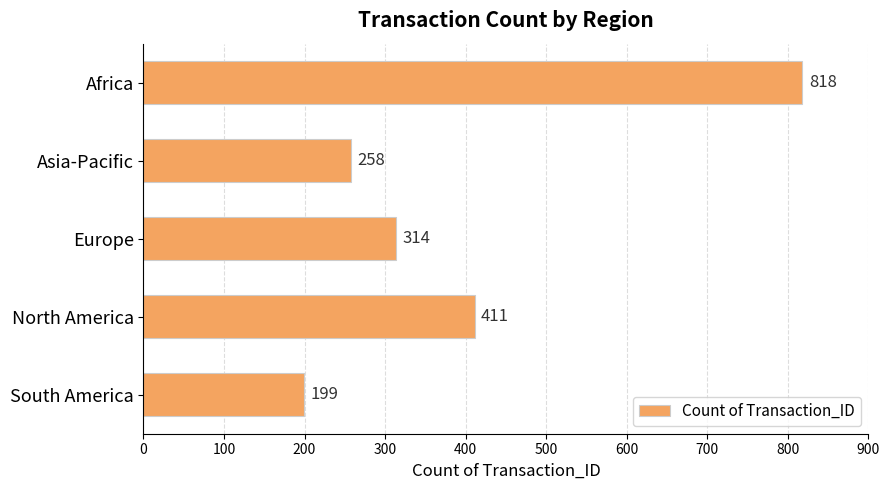

What is the average value?

400